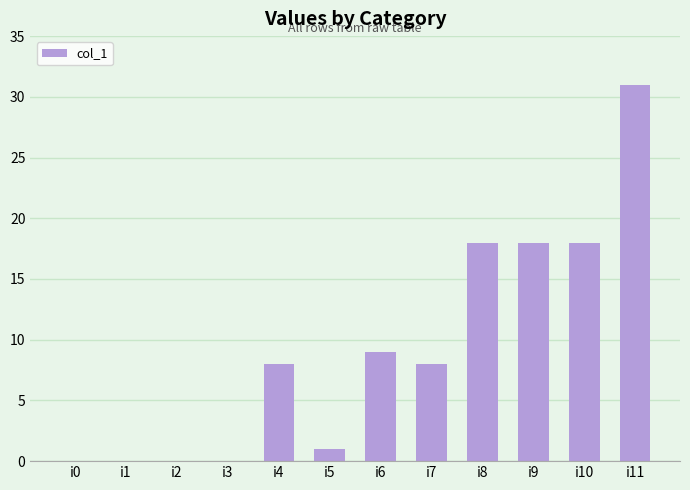

Are the bars grouped side by side (vs. stacked)?

No